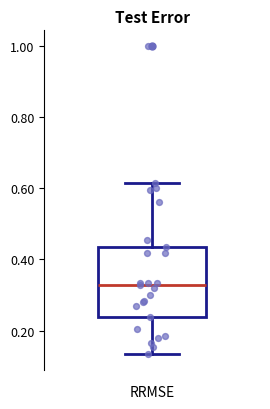

Read this box plot against the y-axis: the position of the median line, the range covered by the box, and the ends of both whiskers. The values are not printed on the chart, so give them approximately, as read against the axis.

median 0.32, box 0.24 to 0.44, whiskers 0.14 to 0.62